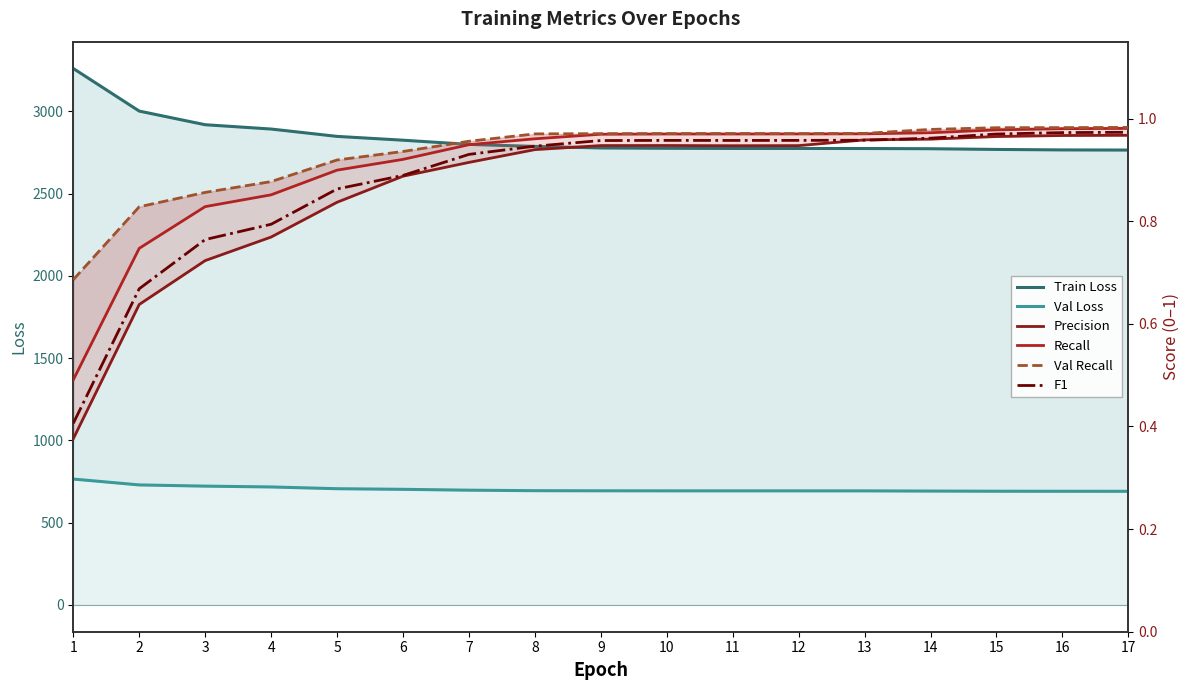

Is the value of Train Loss at 5 greater than the value of F1 at 10?

Yes